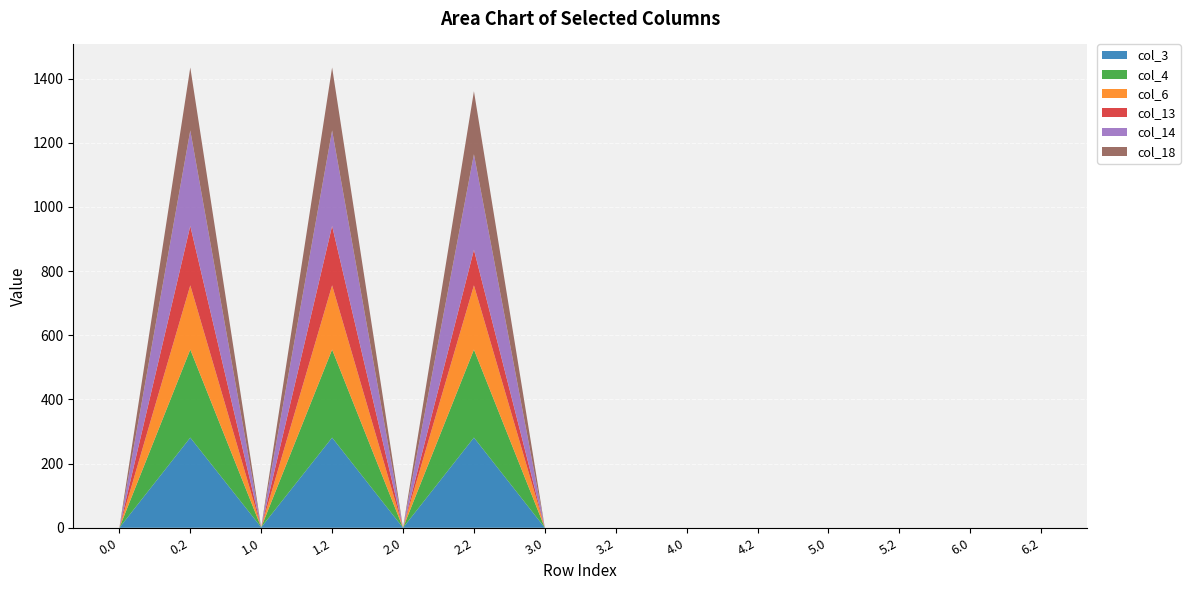

Reading right to left, what are all the values shown in this chart?

col_3: 0.0	0.0	0.0	0.0	0.0	0.0	0.0	0.0	281.0	0.0	281.0	1.4	281.0	0.0
col_4: 0.0	0.0	0.0	0.0	0.0	0.0	0.0	0.0	274.4	0.0	274.4	0.0	274.4	0.0
col_6: 0.0	0.0	0.0	0.0	0.0	0.0	0.0	0.0	200.1	0.0	200.1	0.0	200.1	0.0
col_13: 0.0	0.0	0.0	0.0	0.0	0.0	0.0	0.0	110.8	0.0	185.0	0.0	185.0	0.0
col_14: 0.0	0.0	0.0	0.0	0.0	0.0	0.0	0.0	297.7	0.0	297.7	0.0	297.7	0.0
col_18: 0.0	0.0	0.0	0.0	0.0	0.0	0.0	0.0	196.3	0.0	196.3	0.0	196.3	0.0